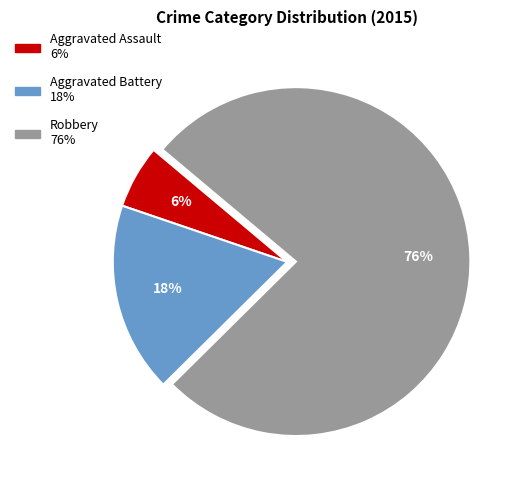

Rank the categories by value from highest to lowest.

Robbery, Aggravated Battery, Aggravated Assault